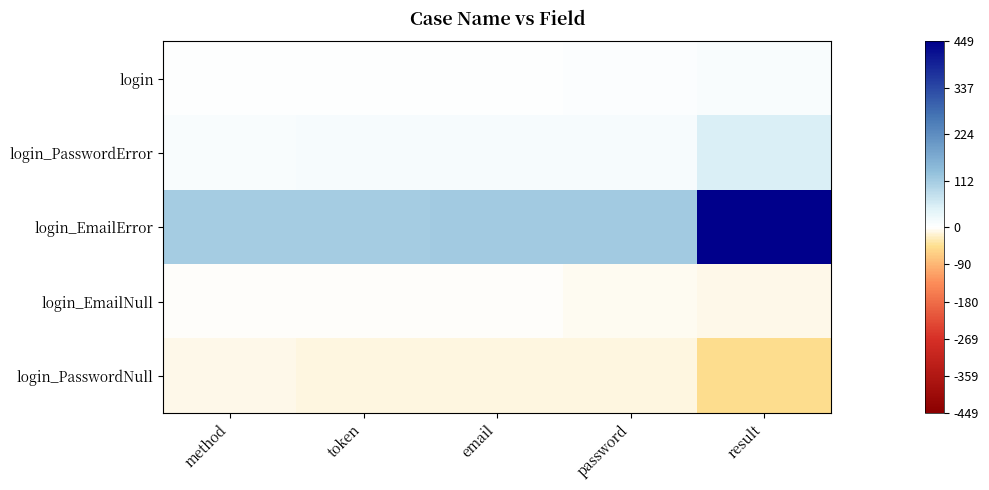

Which label corresponds to the smallest value in the chart?

result